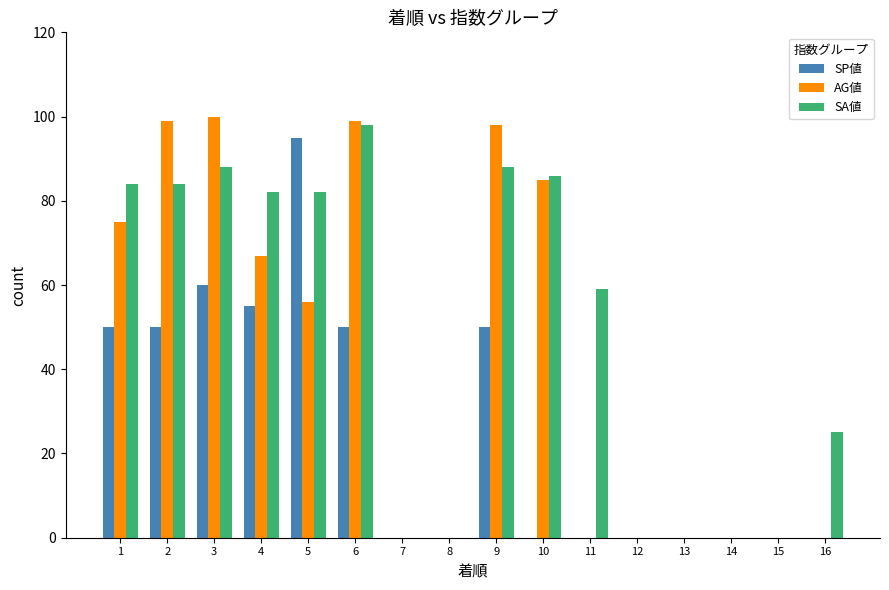

What is the sum of all AG値 values?

679